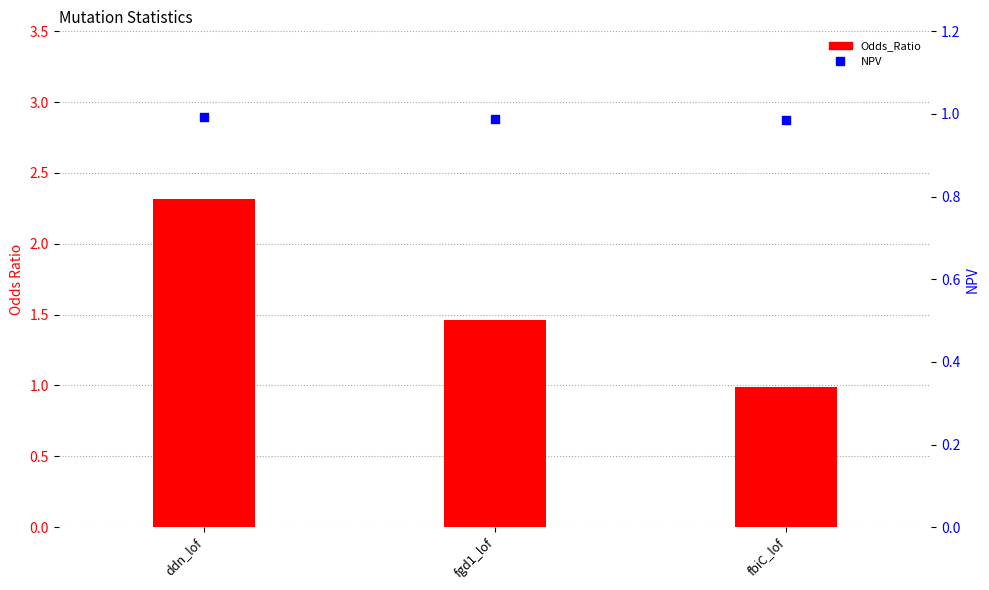

What is the total value across all series at ddn_lof?

3.3